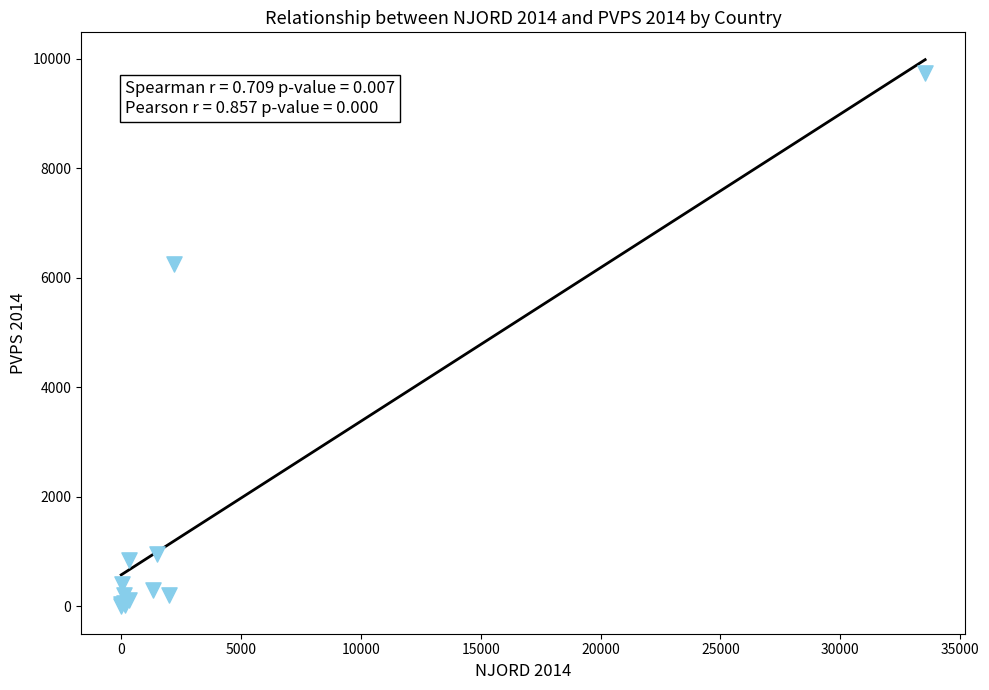

What Y value in the scatter plot is closest to 4870?

6245